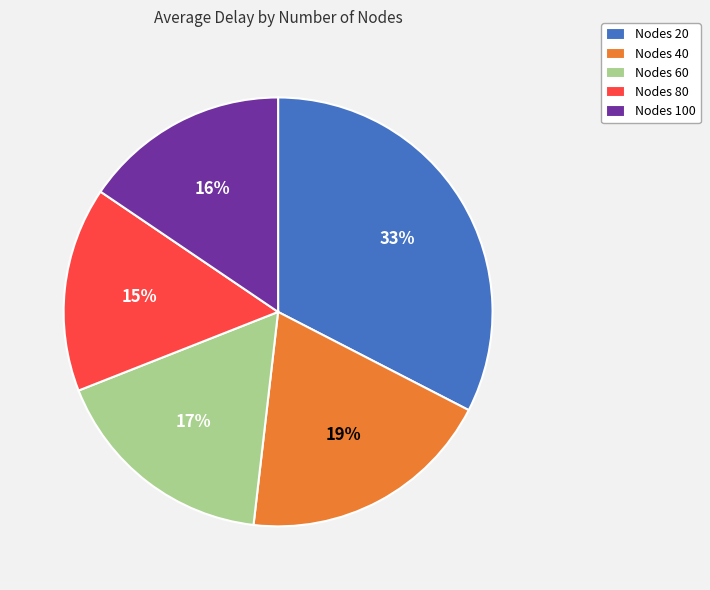

To the nearest percent, what percentage of the pie is Nodes 60?

17%